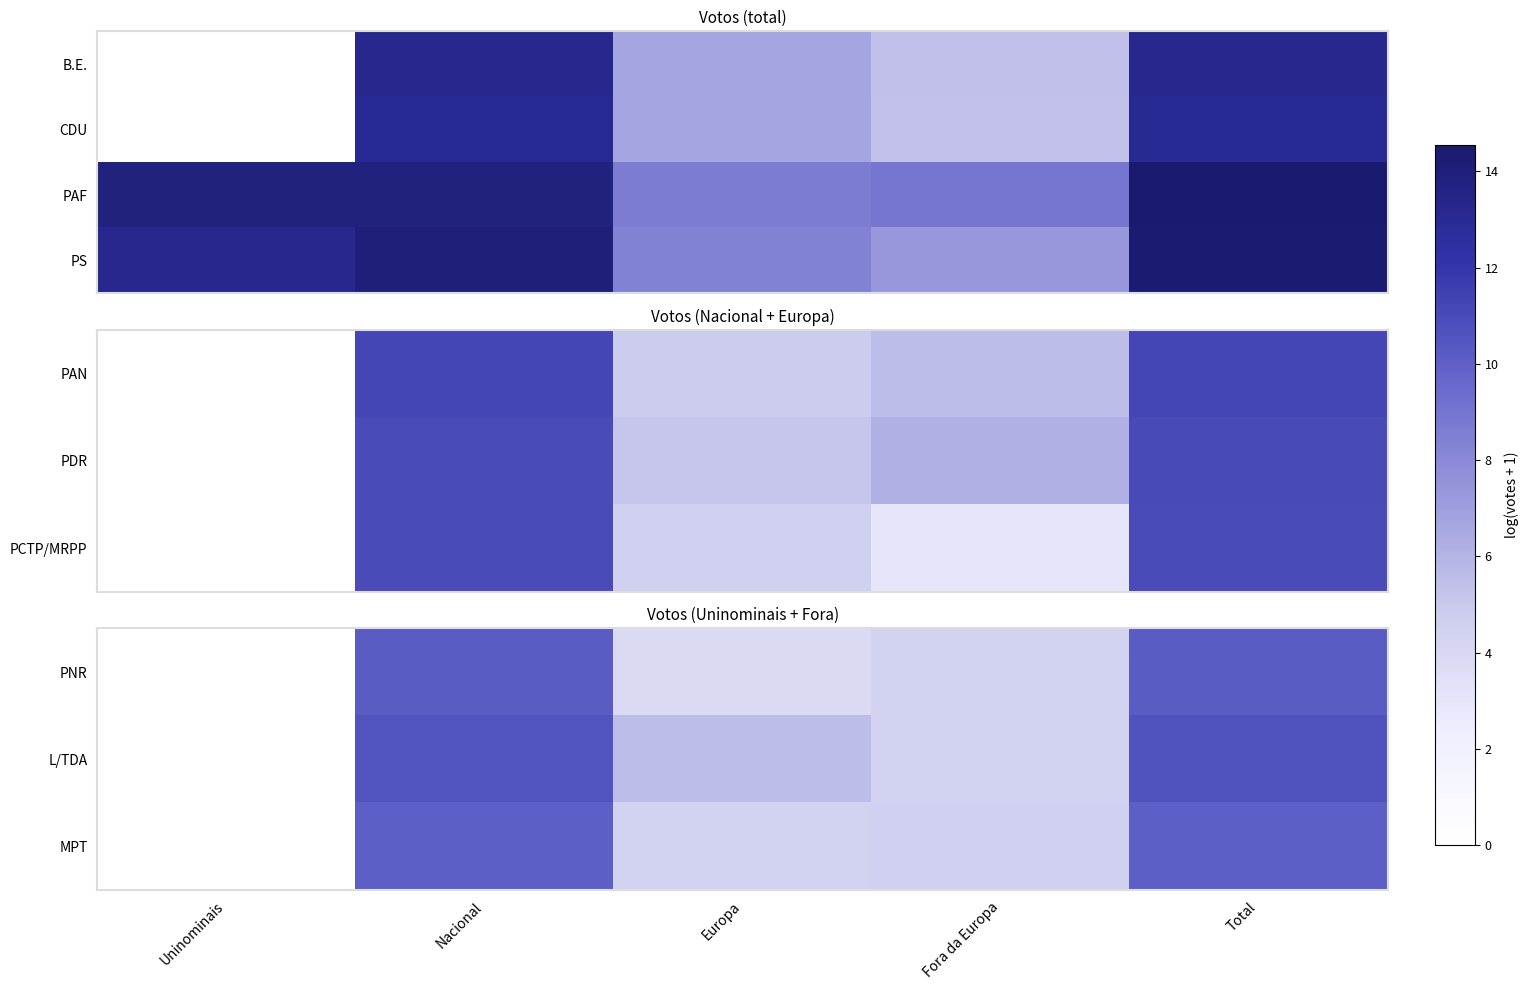

Is the value of MPT at Nacional greater than the value of PNR at Fora da Europa?

Yes